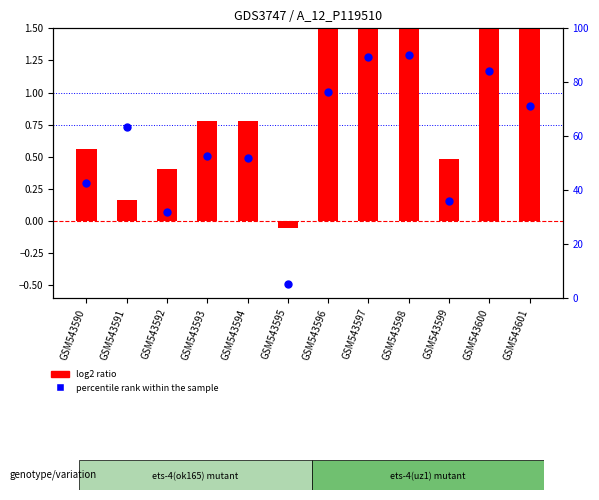

Which series contains the lowest Y value?

log2 ratio